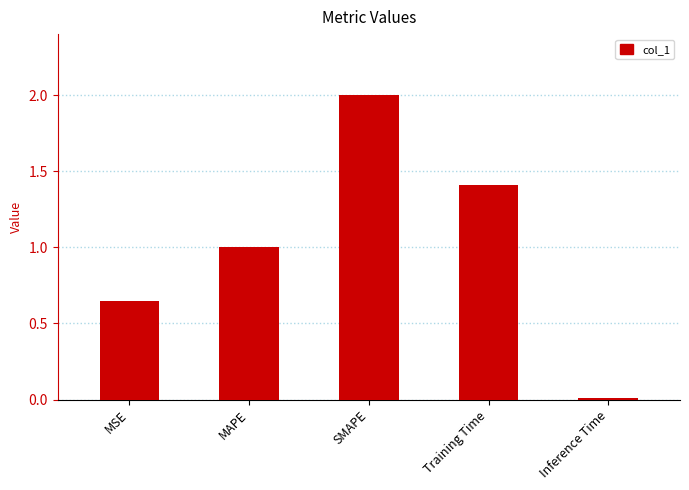

At which category does the chart reach its minimum across all series?

Inference Time